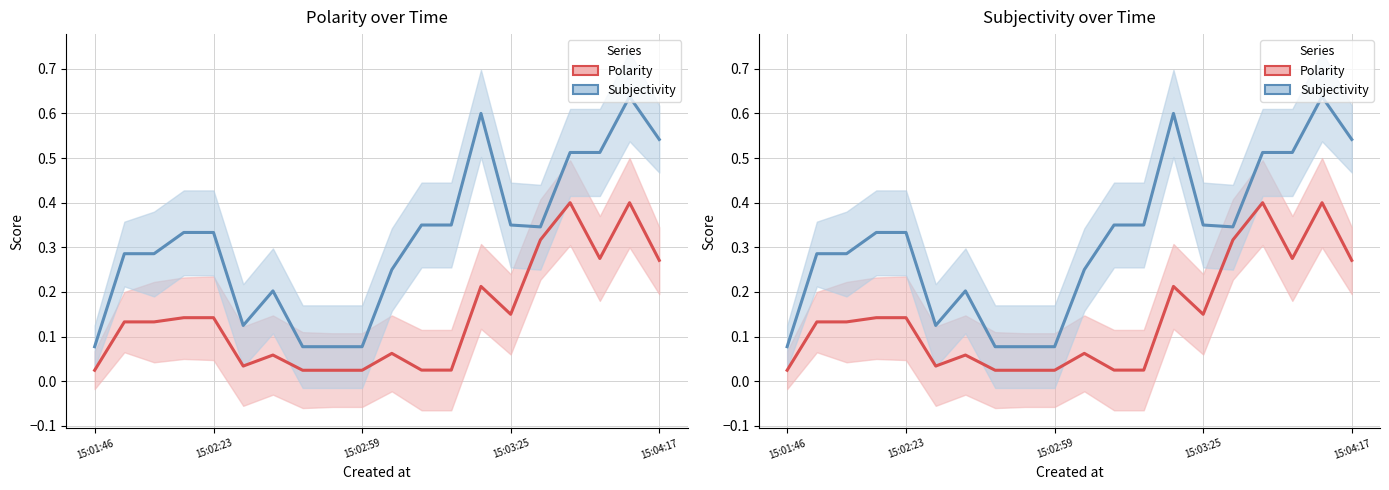

What is the total value across all series at 10?

0.3